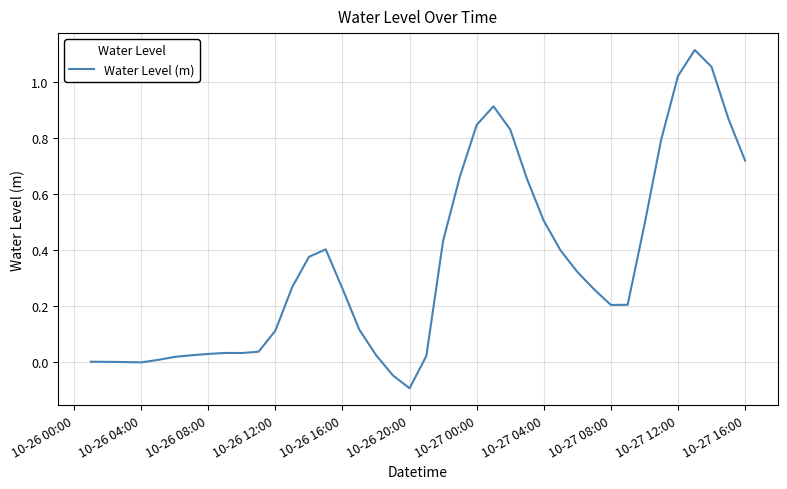

What is the difference between the maximum and minimum values?

1.2